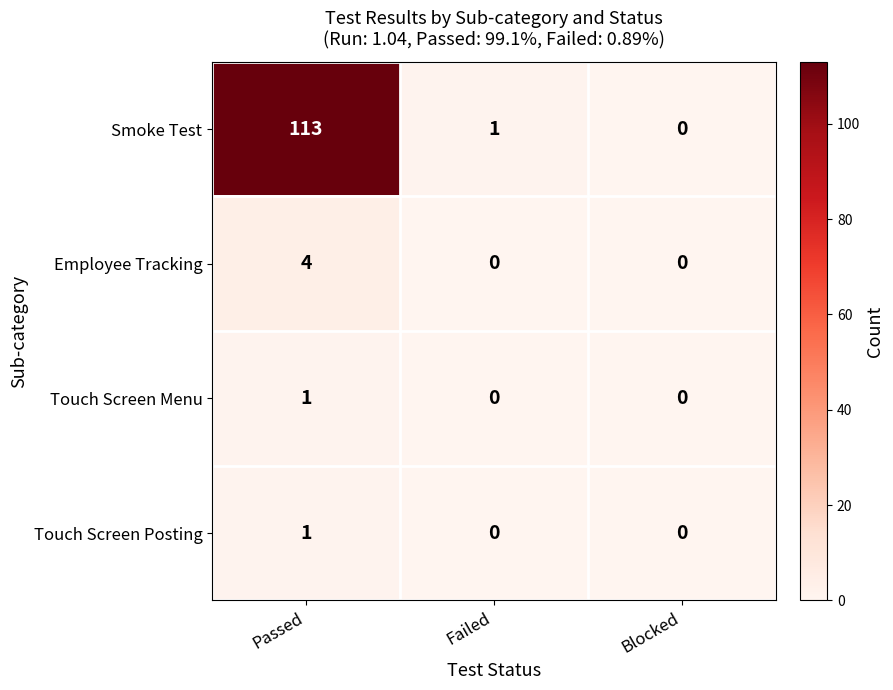

The Employee Tracking series shows 0 at Failed. True or false?

True